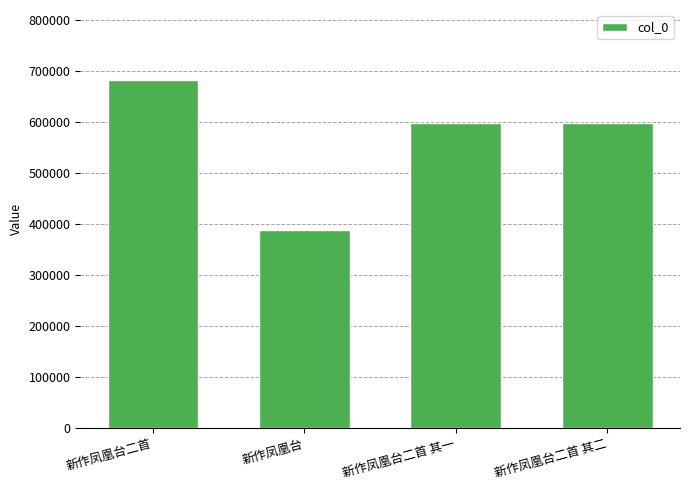

What is the value of the 1st bar from the left?

683199